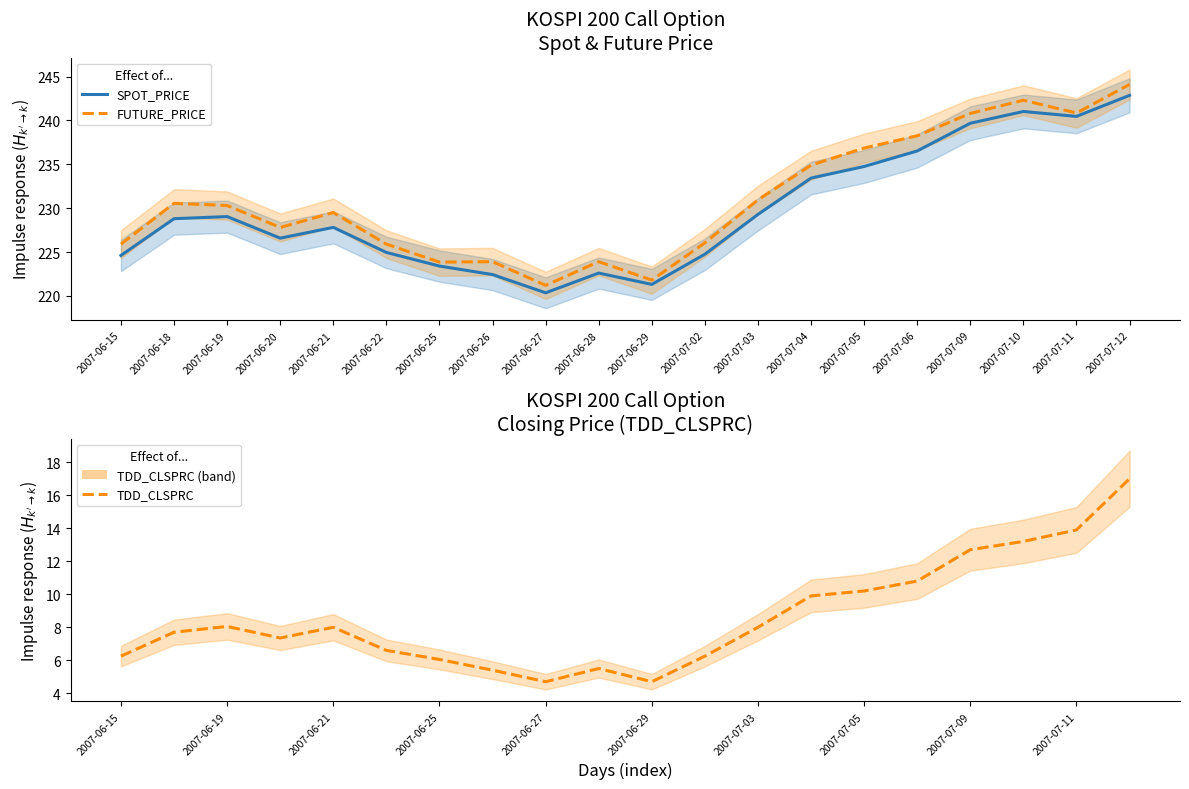

Rank the categories by SPOT_PRICE value from highest to lowest.

2007-07-12, 2007-07-10, 2007-07-11, 2007-07-09, 2007-07-06, 2007-07-05, 2007-07-04, 2007-07-03, 2007-06-19, 2007-06-18, 2007-06-21, 2007-06-20, 2007-06-22, 2007-07-02, 2007-06-15, 2007-06-25, 2007-06-28, 2007-06-26, 2007-06-29, 2007-06-27